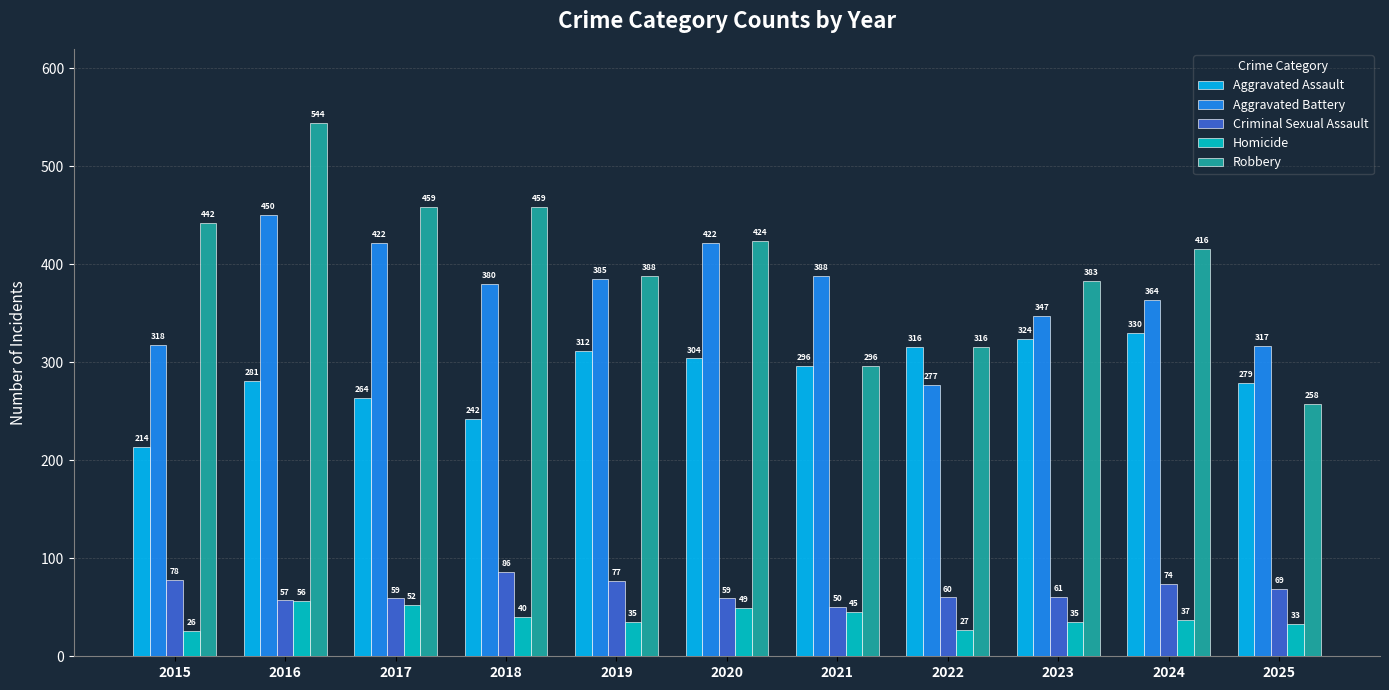

What is the spread (max minus min) of values at 2017?

407